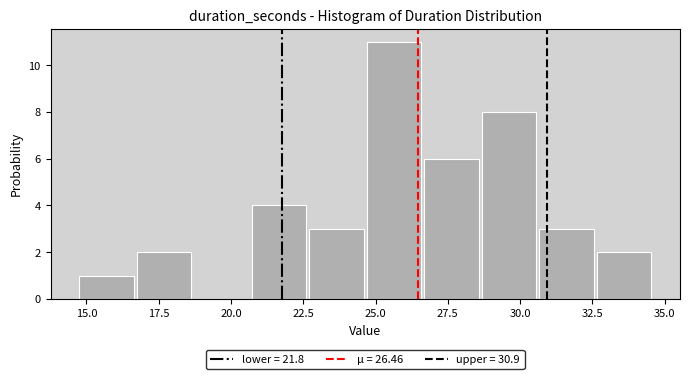

Read against the x-axis, roughly where is the centre of the tallest bar?

25.5